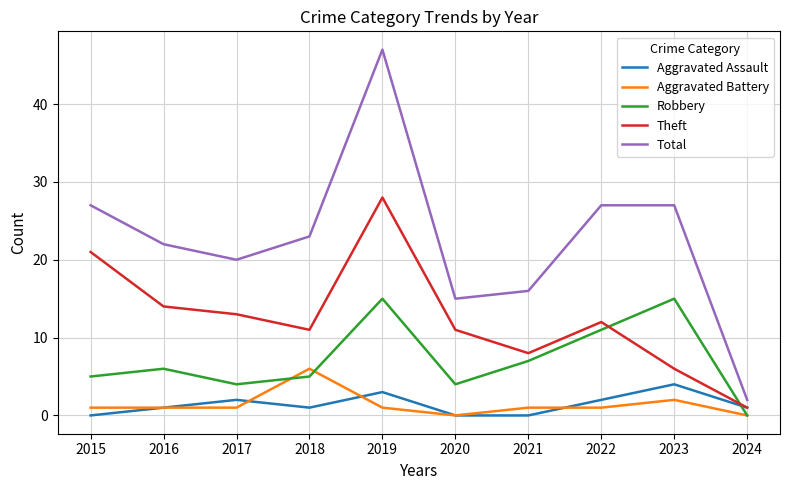

Does the chart display data point markers on the line(s)?

No